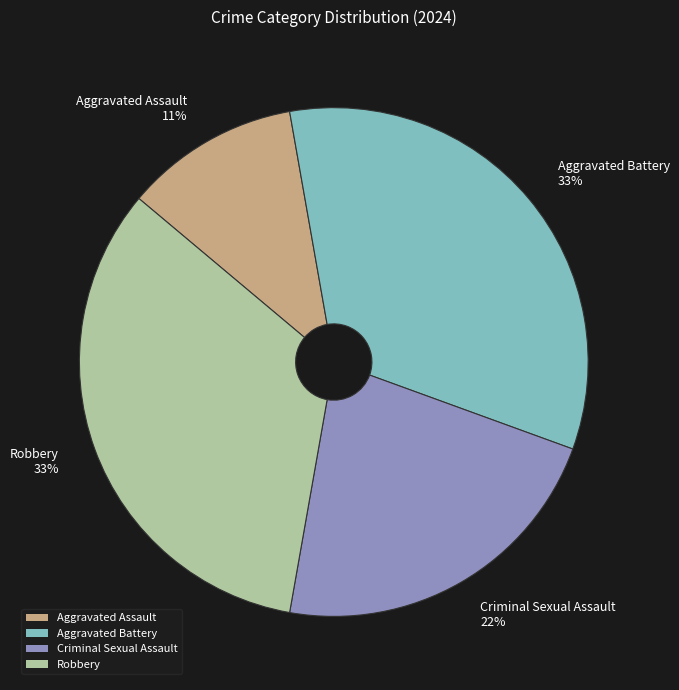

Is it true that Robbery is 33% of the pie?

True